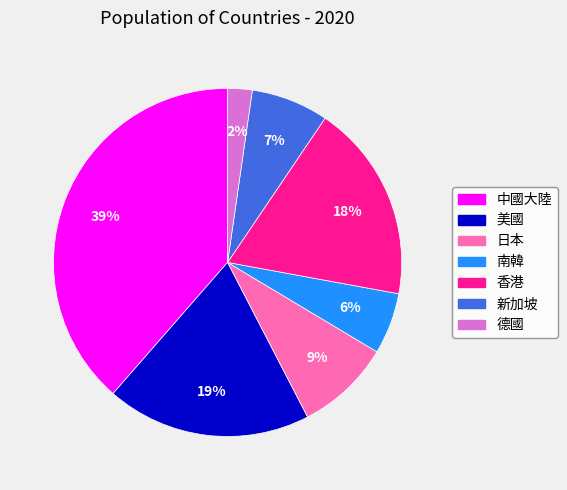

What percentage is the 中國大陸 slice, to the nearest percent?

39%